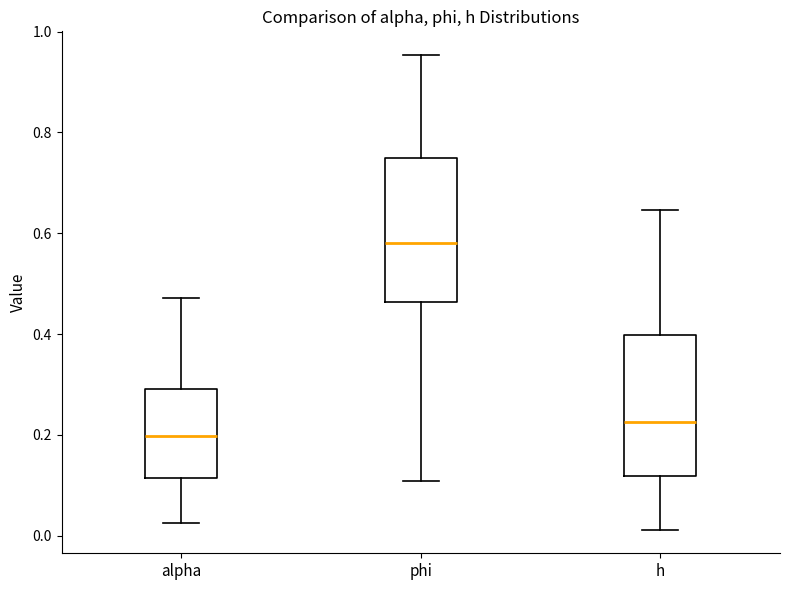

Reading left to right, transcribe this box plot: for each box, give where its median line is, the range the box spans, and where its two whiskers end, as read against the y-axis. The values are not printed on the chart, so give them approximately, as read against the axis.

alpha: median 0.20, box 0.12 to 0.30, whiskers 0.02 to 0.48
phi: median 0.58, box 0.46 to 0.76, whiskers 0.10 to 0.96
h: median 0.22, box 0.12 to 0.40, whiskers 0.02 to 0.64